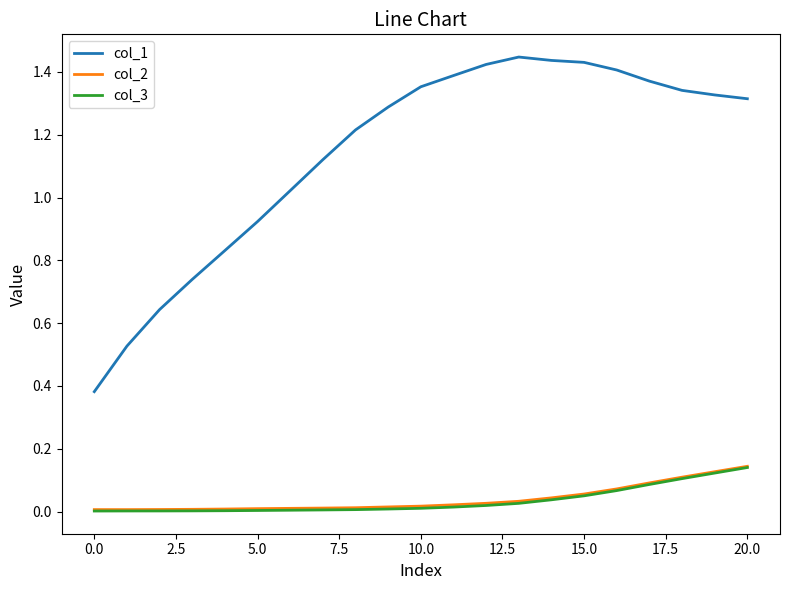

True or false: col_2 and col_1 intersect in this chart.

False